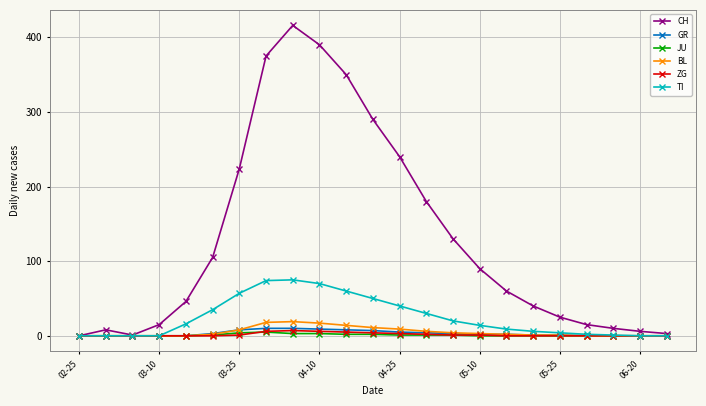

Which series has the widest spread of values?

CH